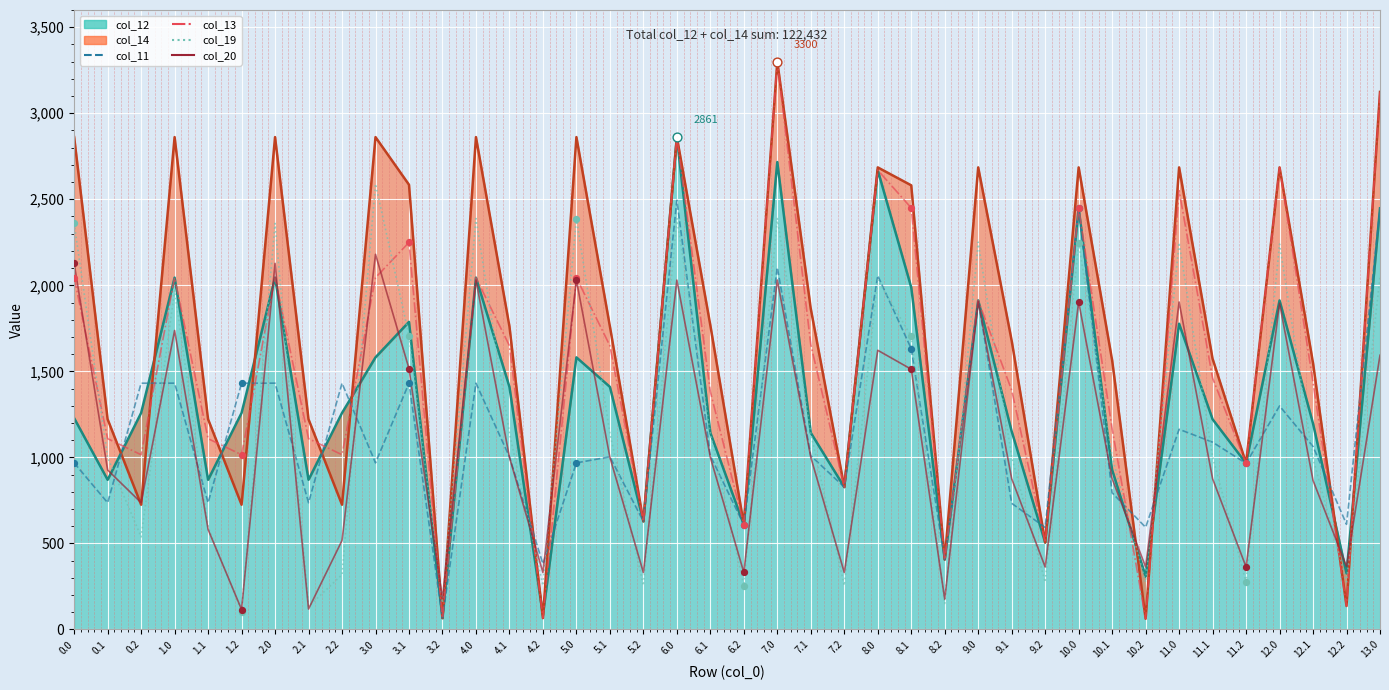

Is the value of col_13 at 2.2 greater than the value of col_20 at 5.1?

Yes